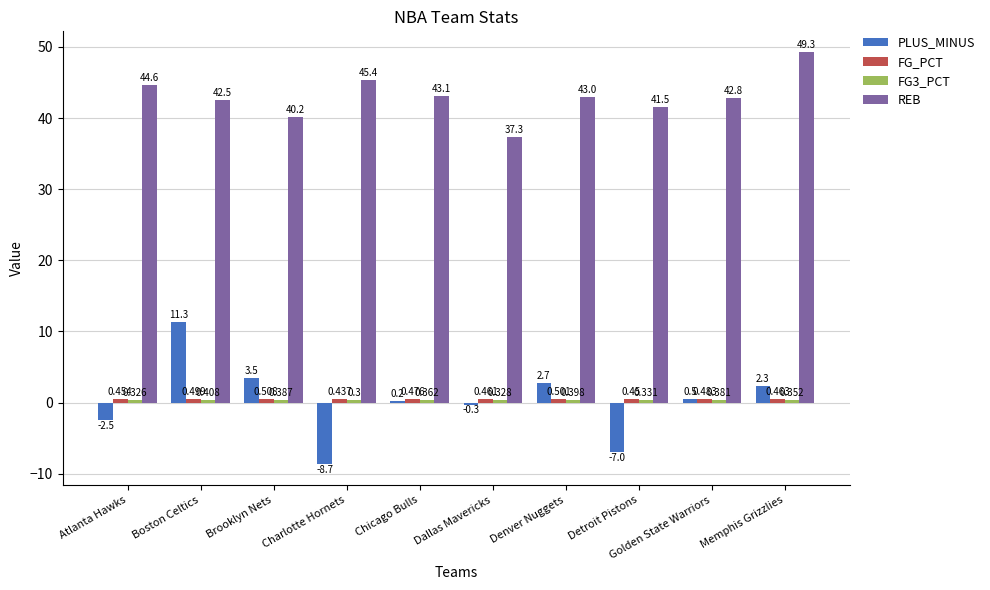

What is the lowest value of the REB series?

37.3